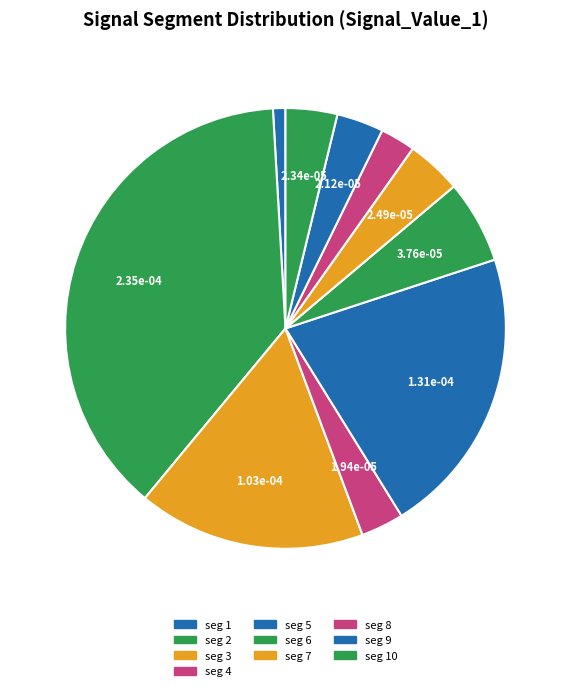

Count the number of slices in the pie.

10